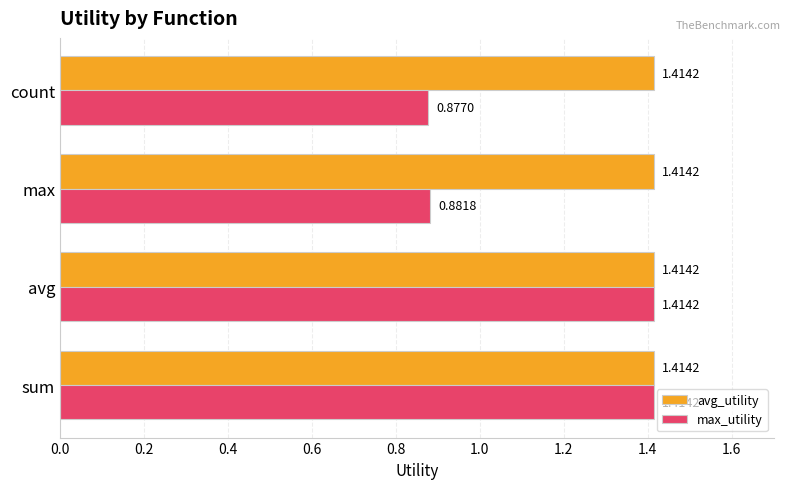

List the series in order of their overall mean, lowest first.

max_utility, avg_utility